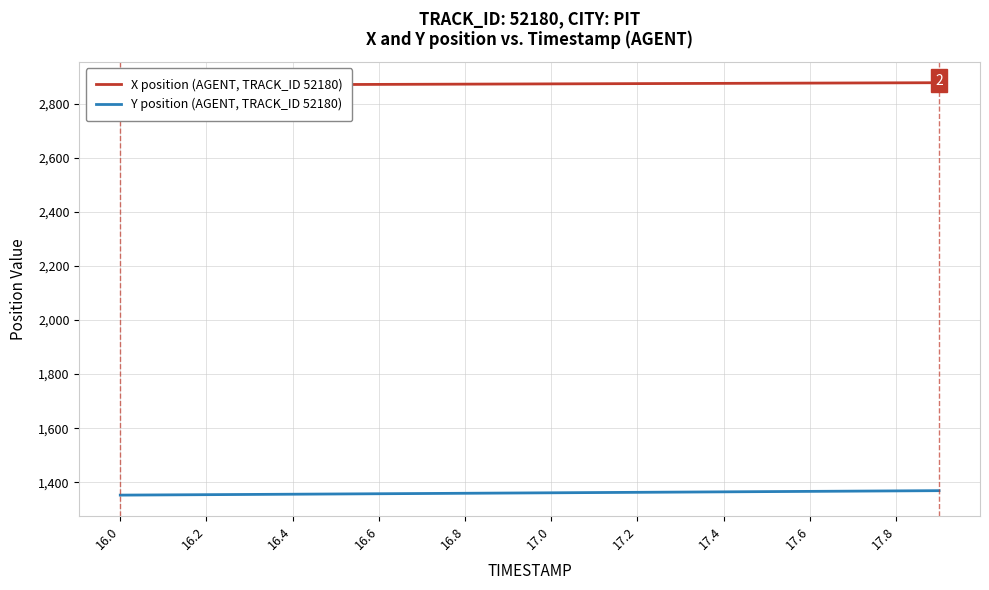

How many values in the X position (AGENT, TRACK_ID 52180) series exceed 2873?

11